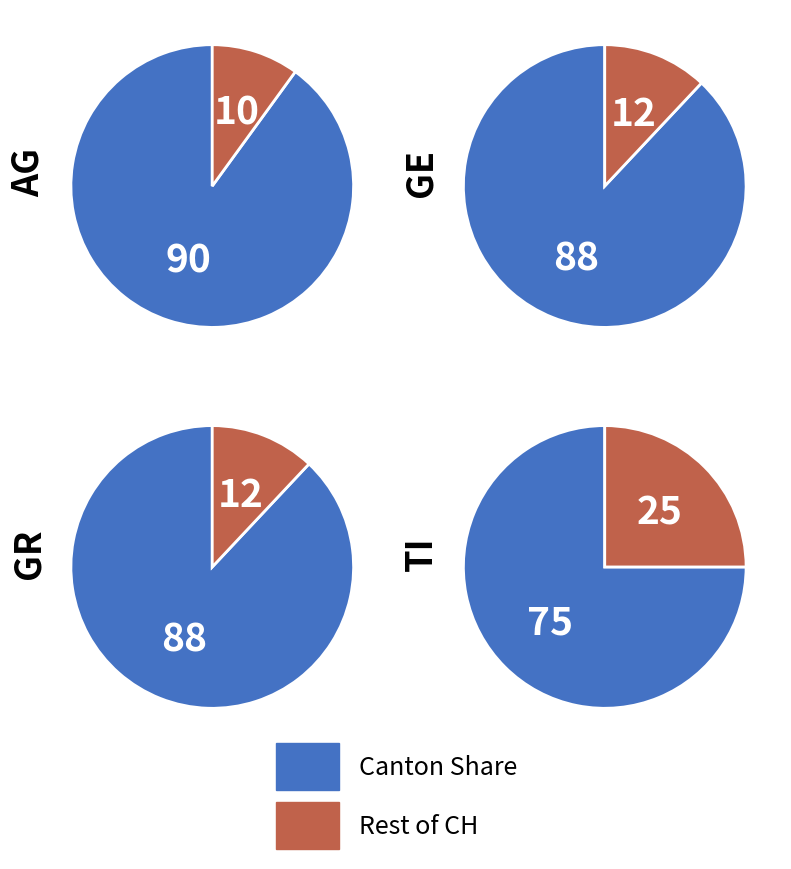

Is 6 the majority of the pie?

No